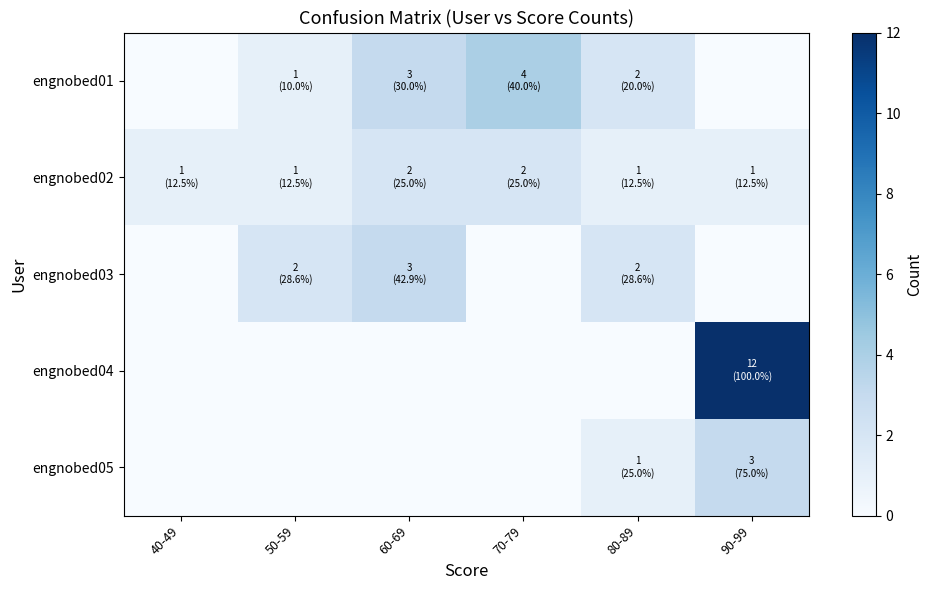

At which category is the sum across all series the highest?

90-99